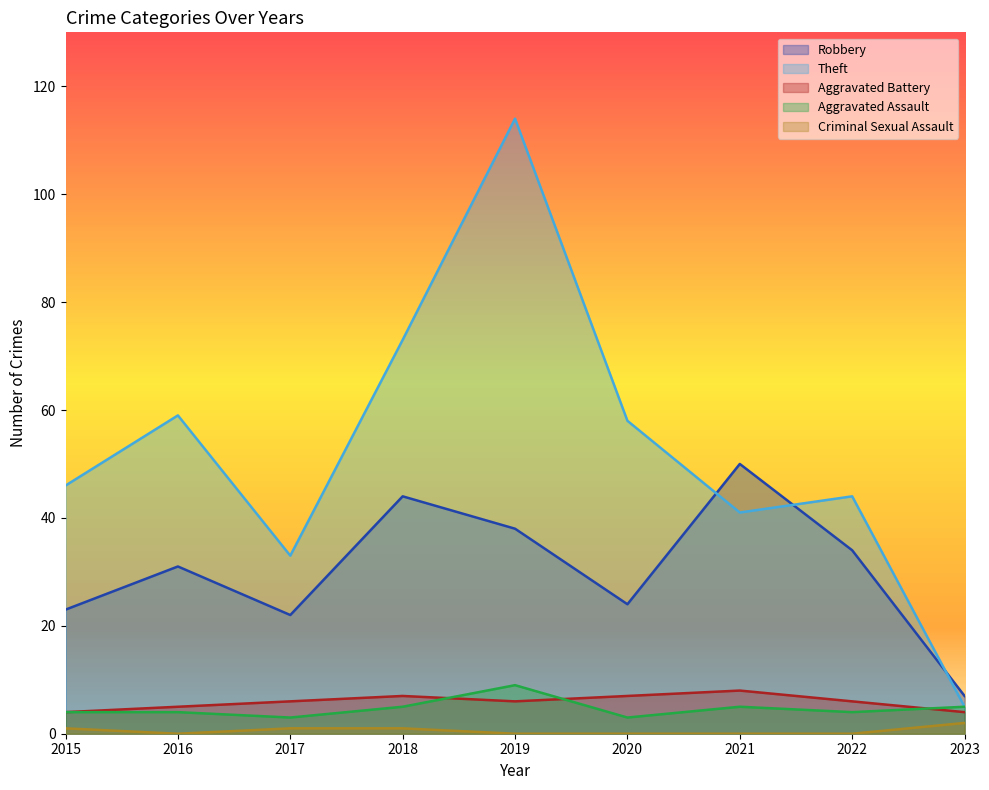

Is the value of Aggravated Battery at 2023 greater than the value of Aggravated Assault at 2016?

No